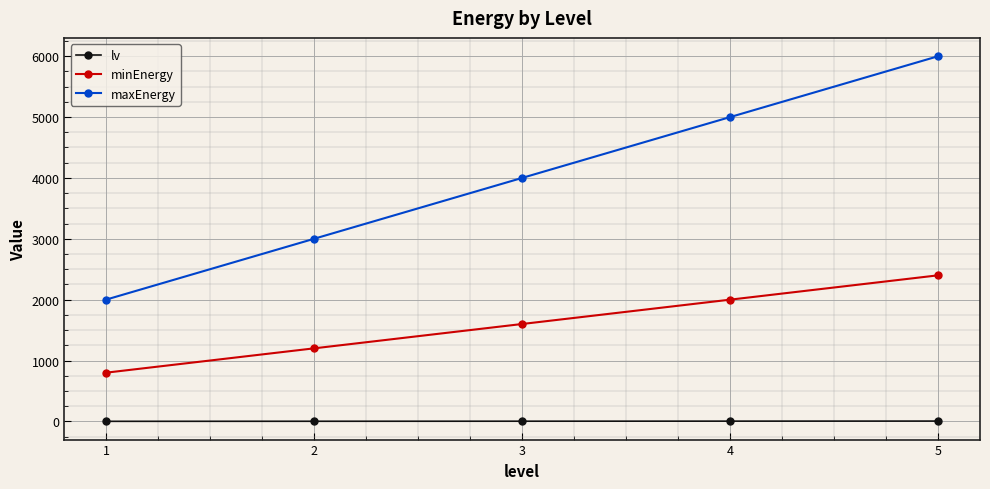

List the series in order of their overall mean, highest first.

maxEnergy, minEnergy, lv